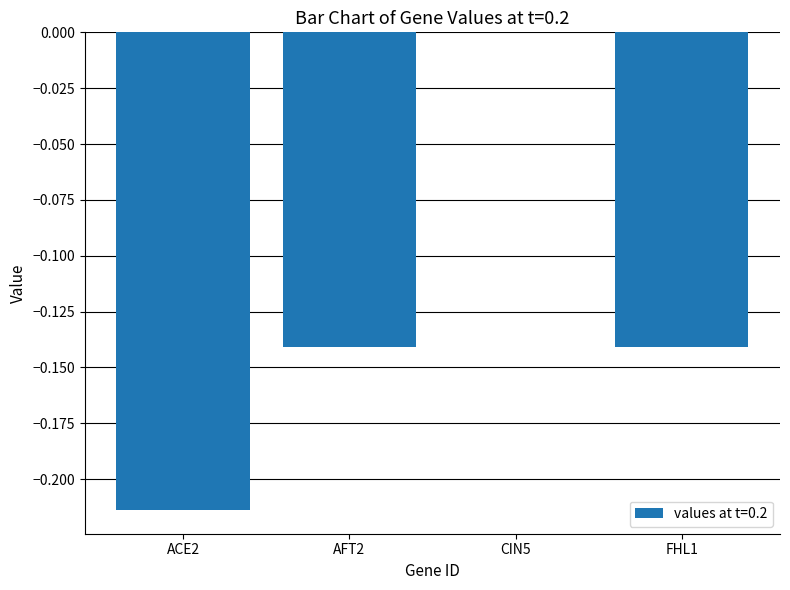

Which has a higher value, FHL1 or ACE2?

FHL1